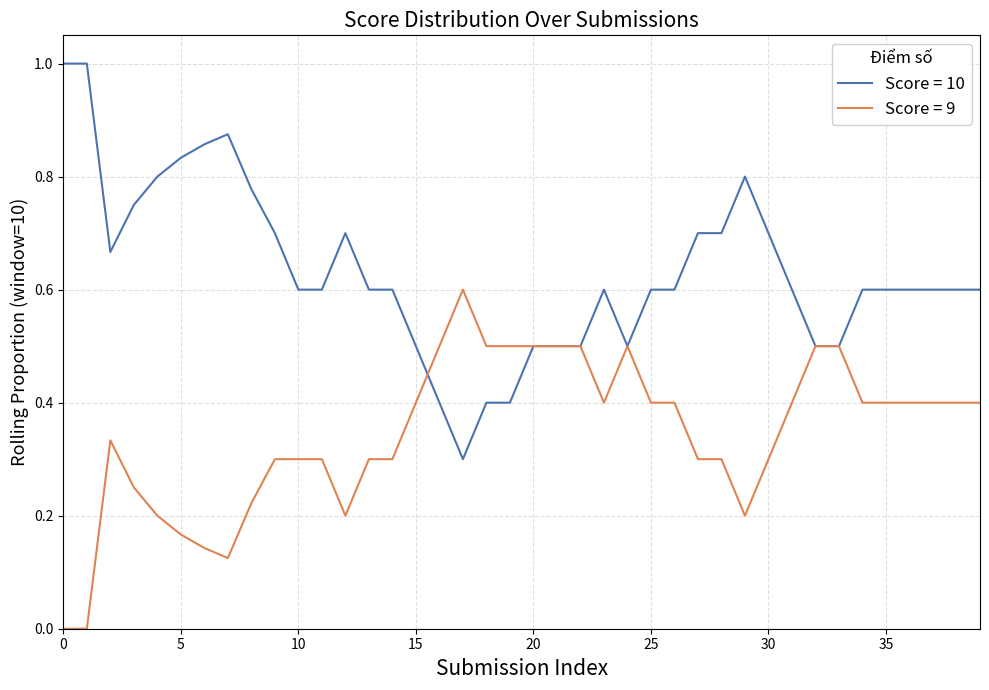

Which series has the largest range (max minus min)?

Score = 10